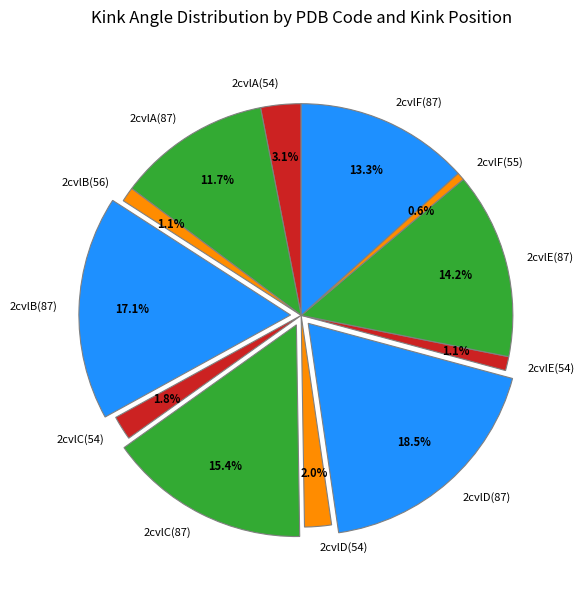

Is there a majority slice in this chart?

No